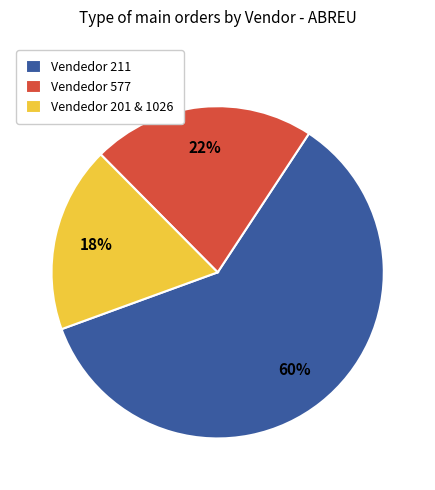

How many slices are in this pie chart?

3